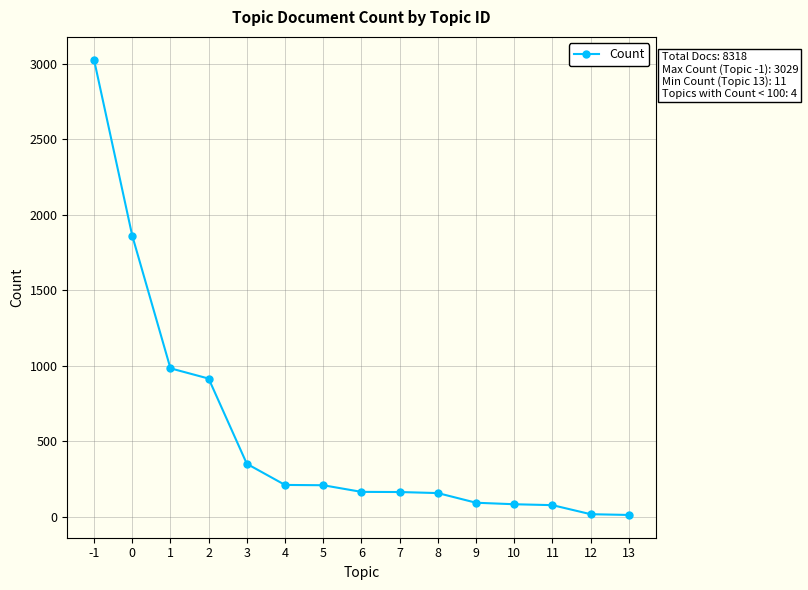

What is the ratio of the value at 8 to the value at 7?

1.0